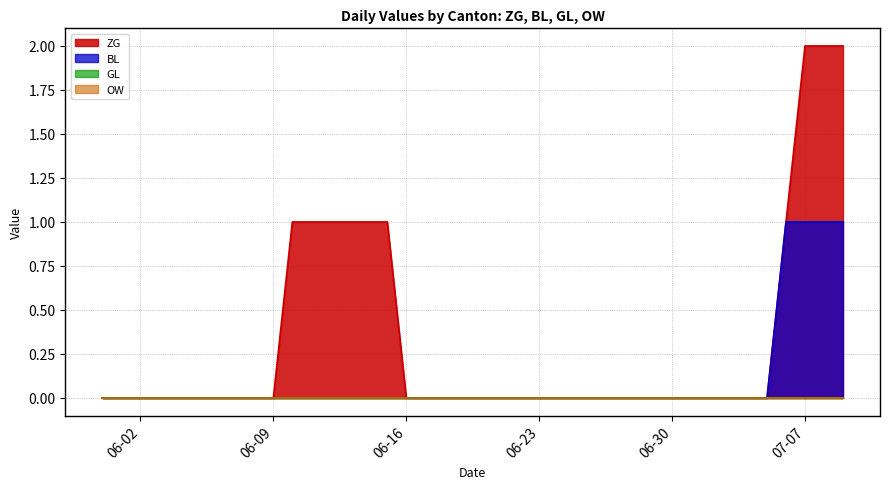

What position from the left is 06-16?

17